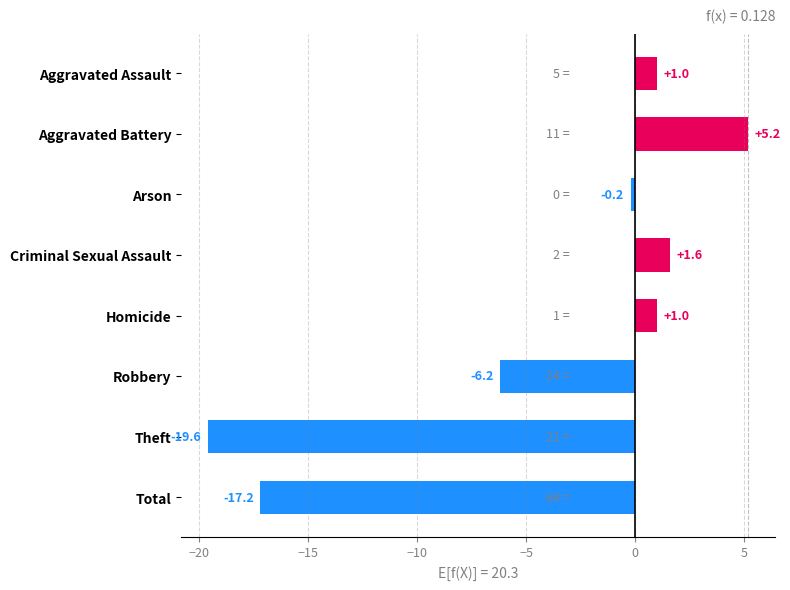

How many bars are there in total?

8